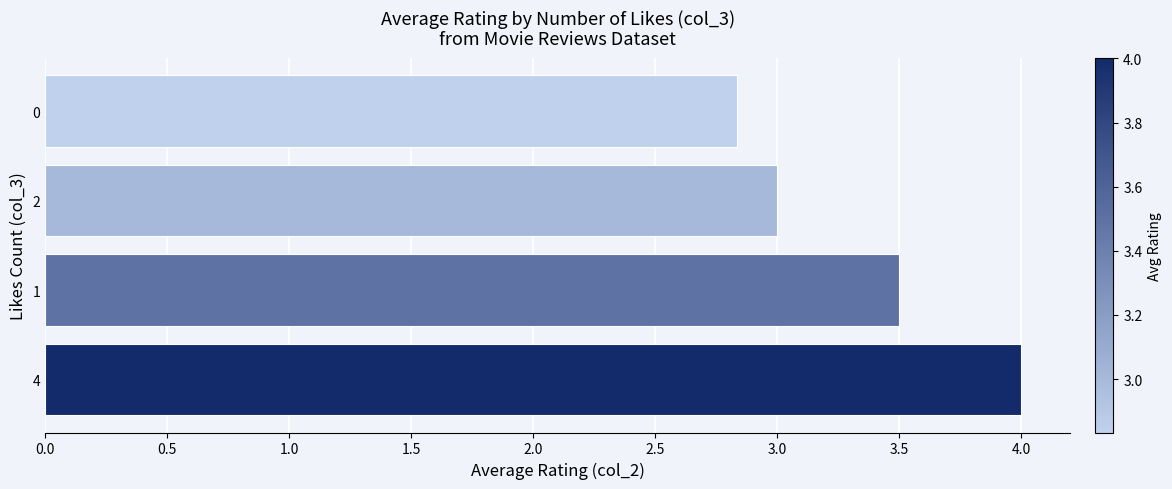

The chart shows a value of 4.0 at 4. True or false?

True